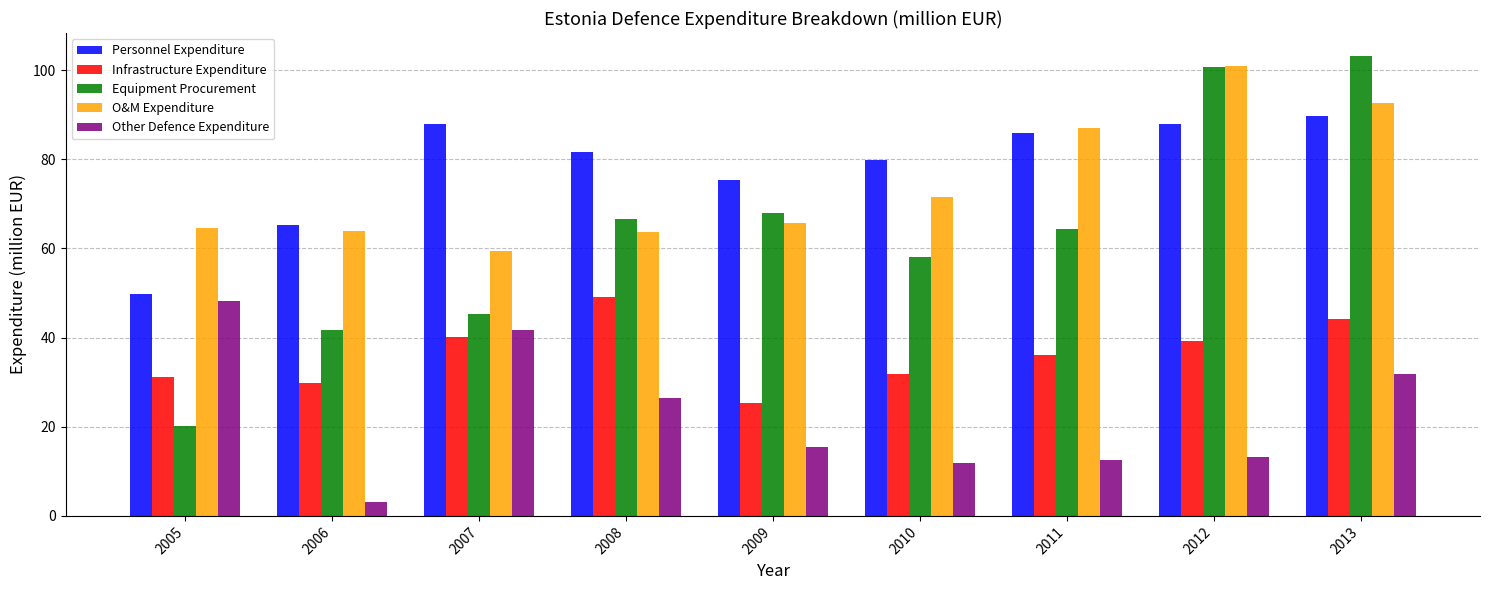

What is the sum of all Equipment Procurement values?

567.6